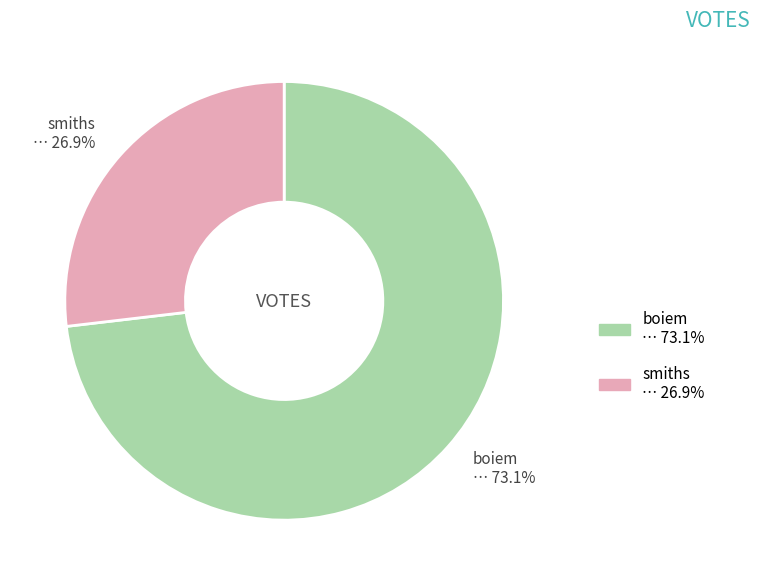

Which slice is the largest?

boiem